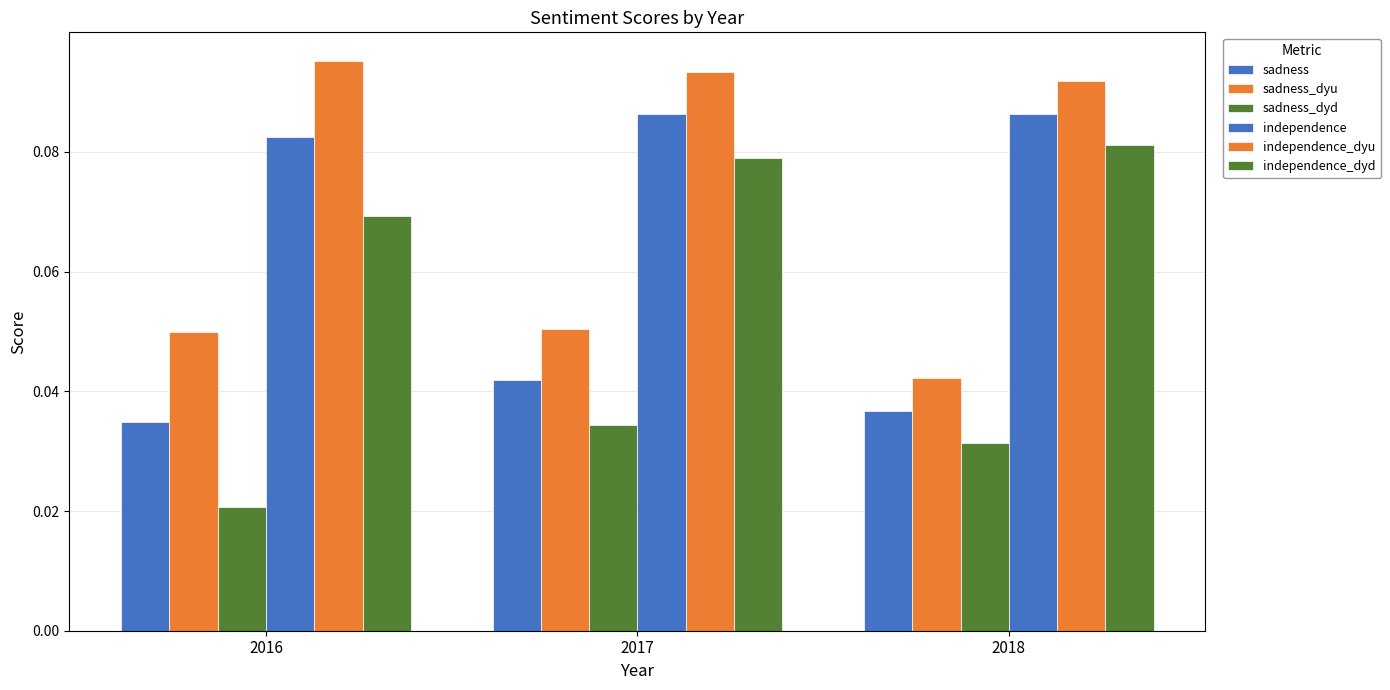

How many categories are shown in the chart?

3